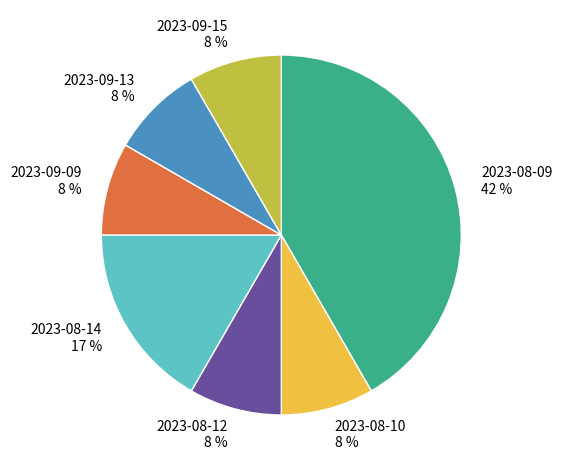

Is 2023-08-14 the majority of the pie?

No